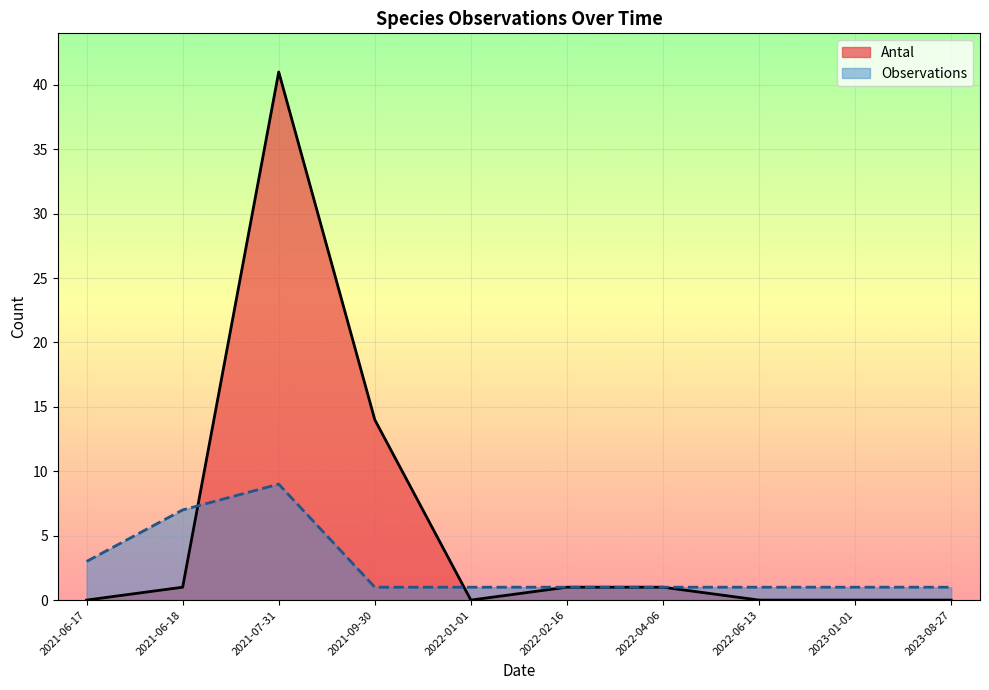

Rank the series by their average value, from lowest to highest.

Observations, Antal